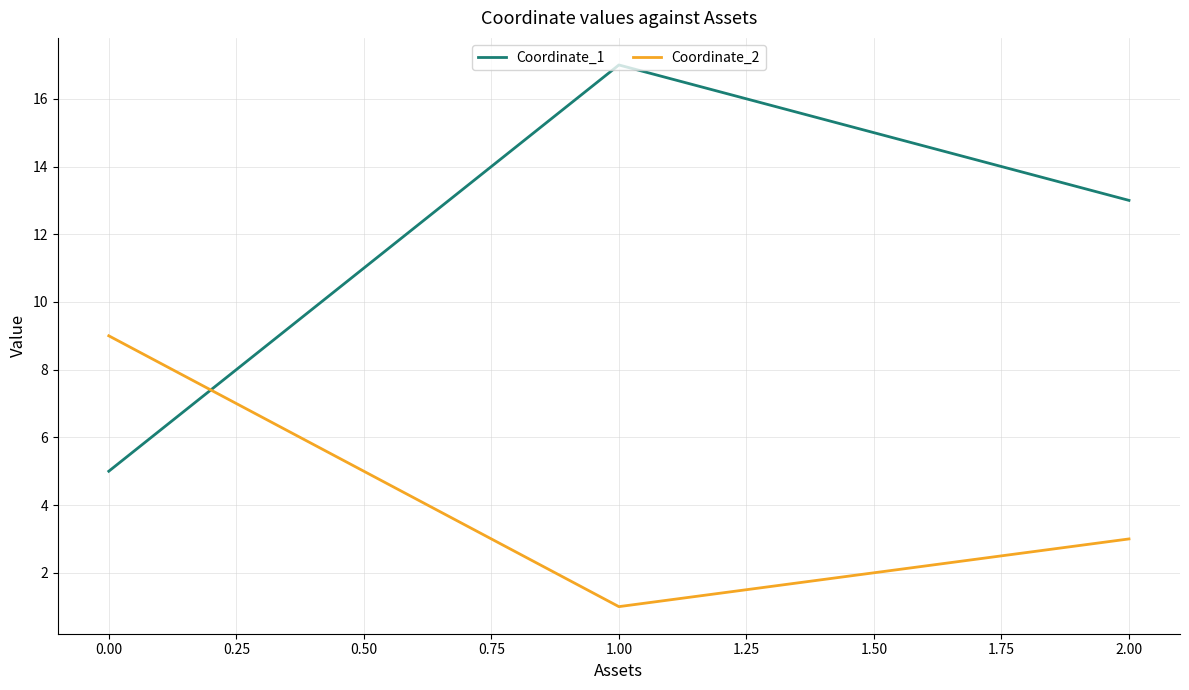

What position from the right is 2.00?

1